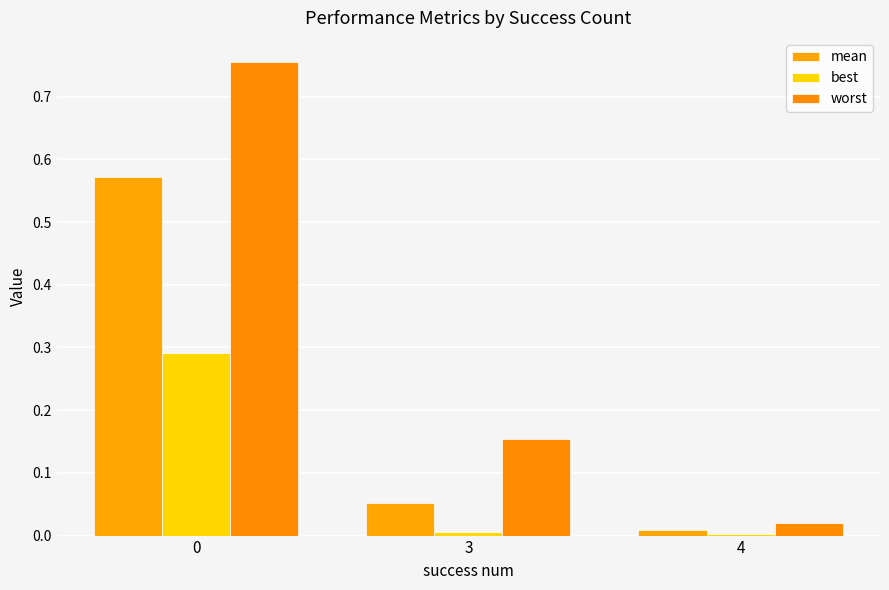

Reading right to left, transcribe all the data shown in this chart.

mean: 4=0.0	3=0.1	0=0.6
best: 4=0.0	3=0.0	0=0.3
worst: 4=0.0	3=0.2	0=0.8